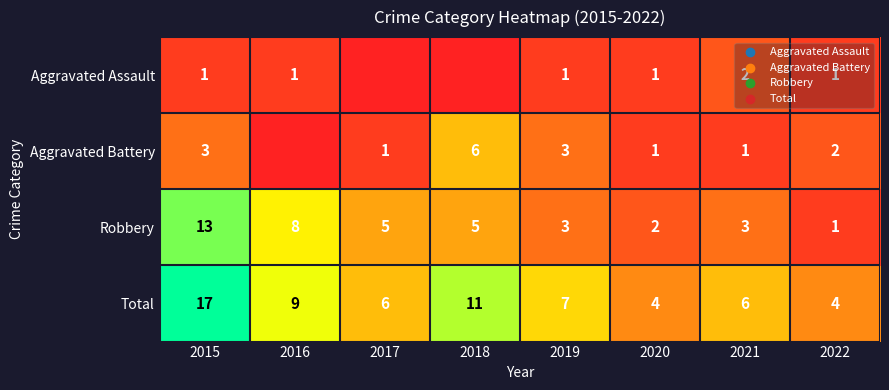

The Total series shows 8 at 2015. True or false?

False